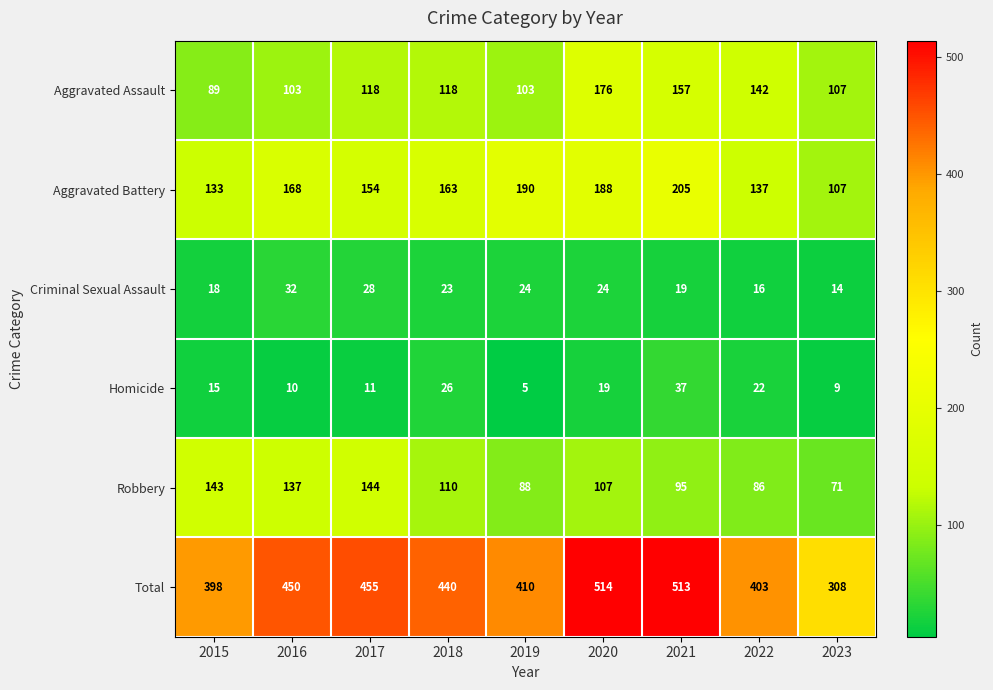

What is the difference between the second highest and minimum values in the Robbery series?

72